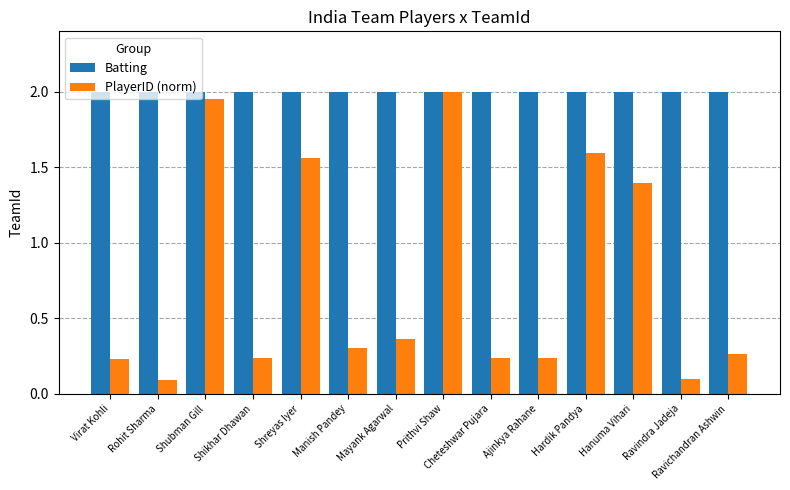

Does the chart contain stacked bars?

No